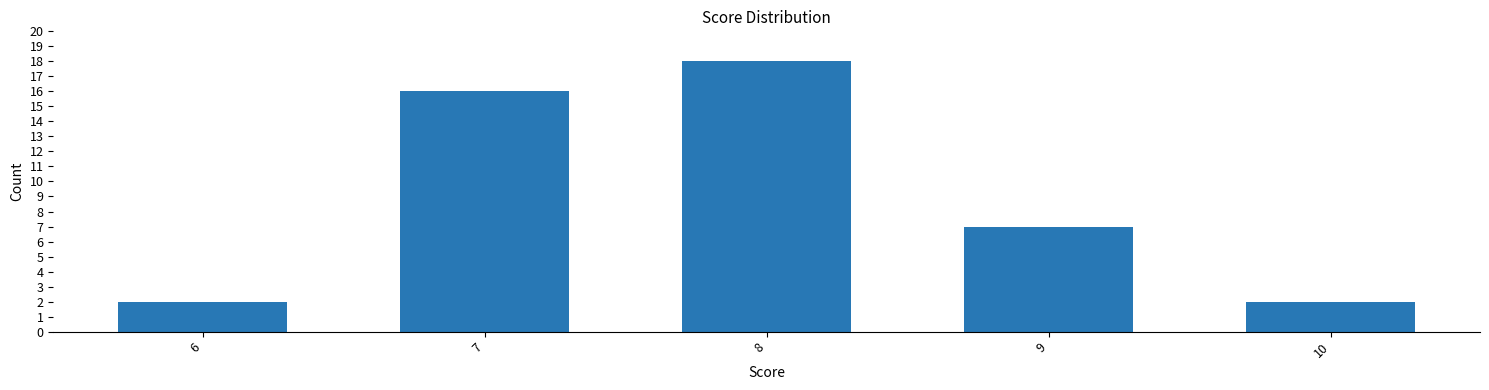

What is the sum of the values at 7 and 8?

34